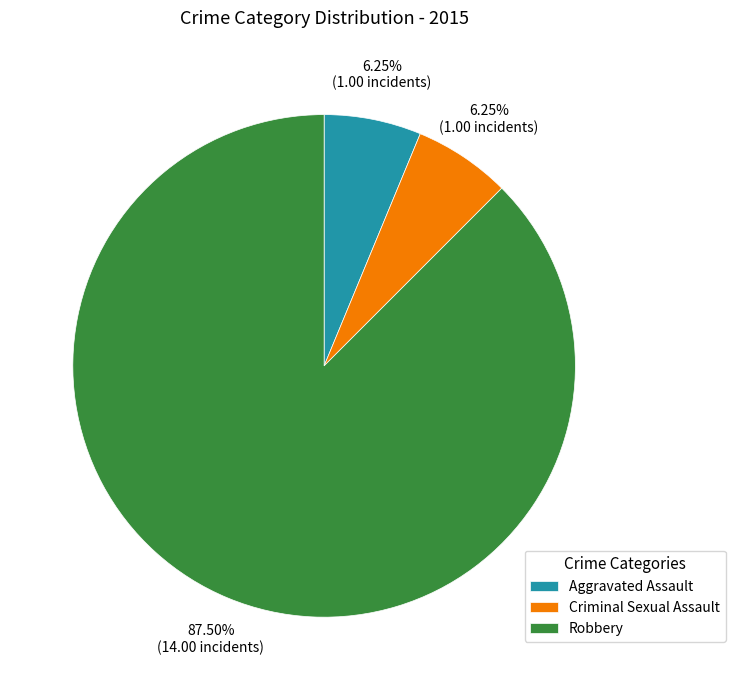

Is the sum of Criminal Sexual Assault and Aggravated Assault greater than half?

No